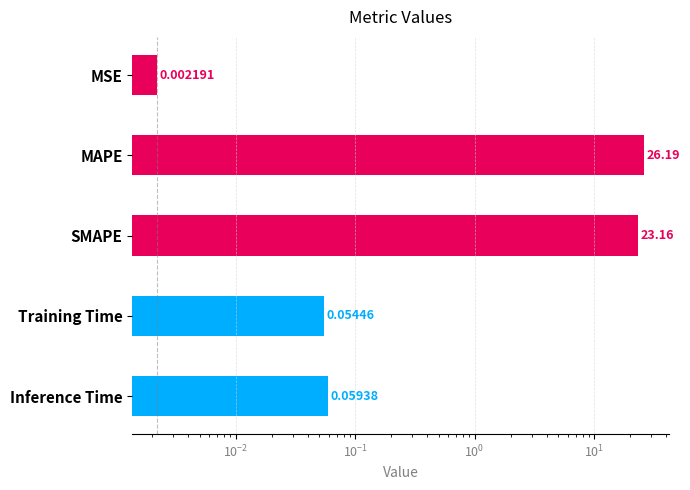

What is the greatest value displayed?

26.2